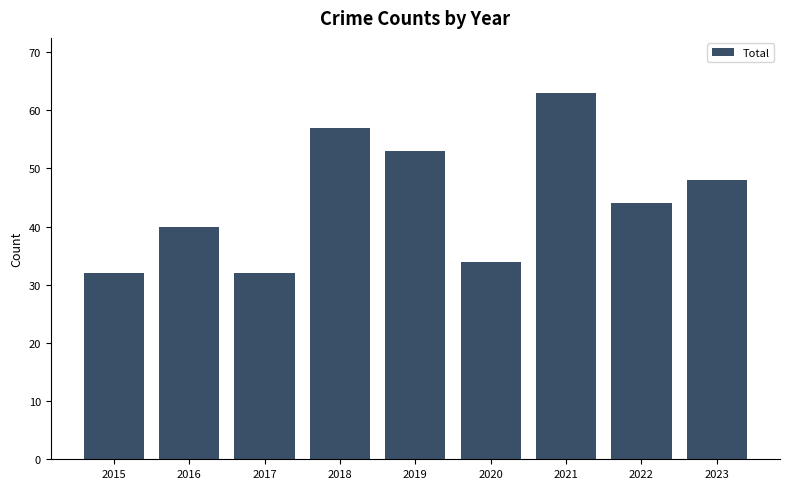

What is the change in value from 2015 to 2019?

+21